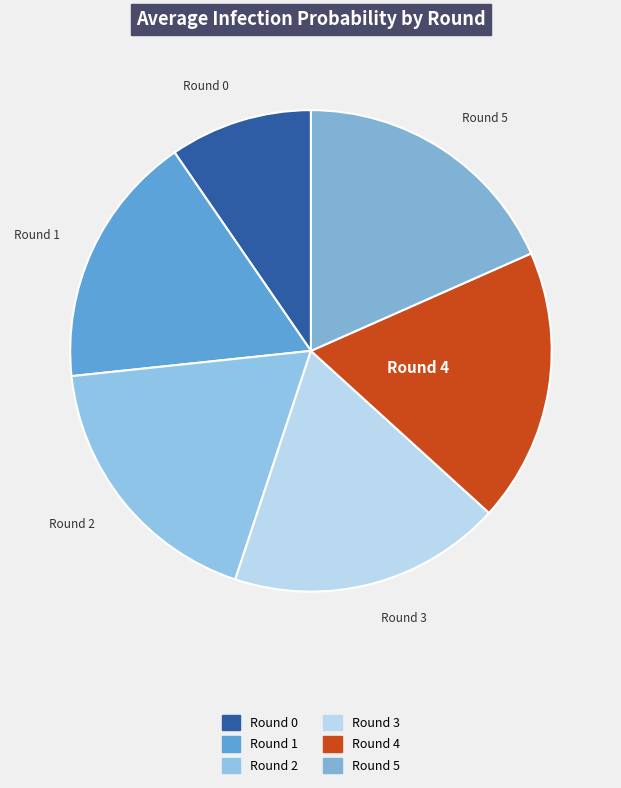

Do Round 4 and Round 3 together represent more than half of the pie?

No